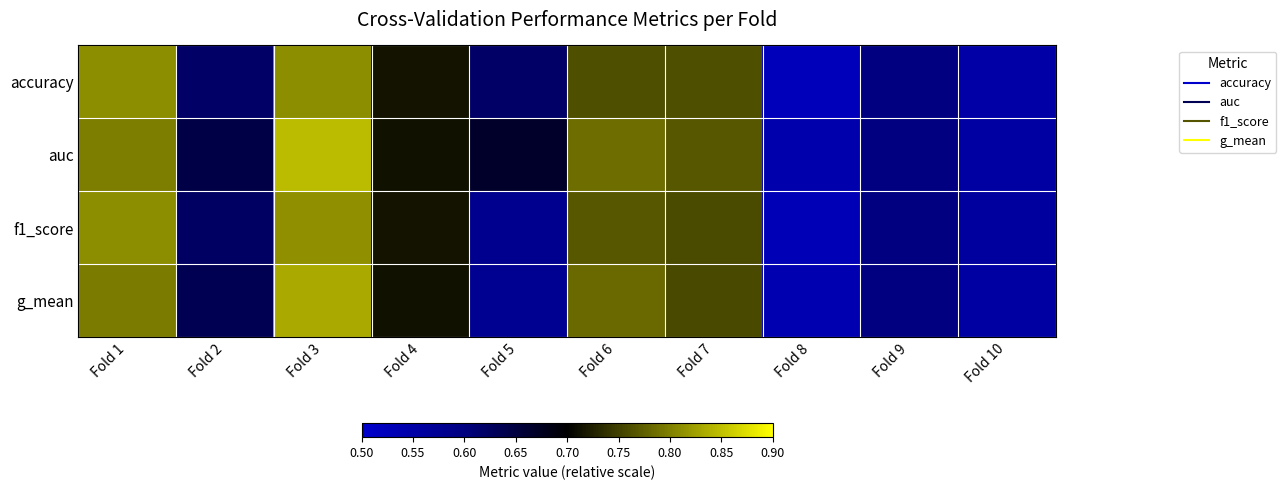

What is the greatest value displayed?

0.8